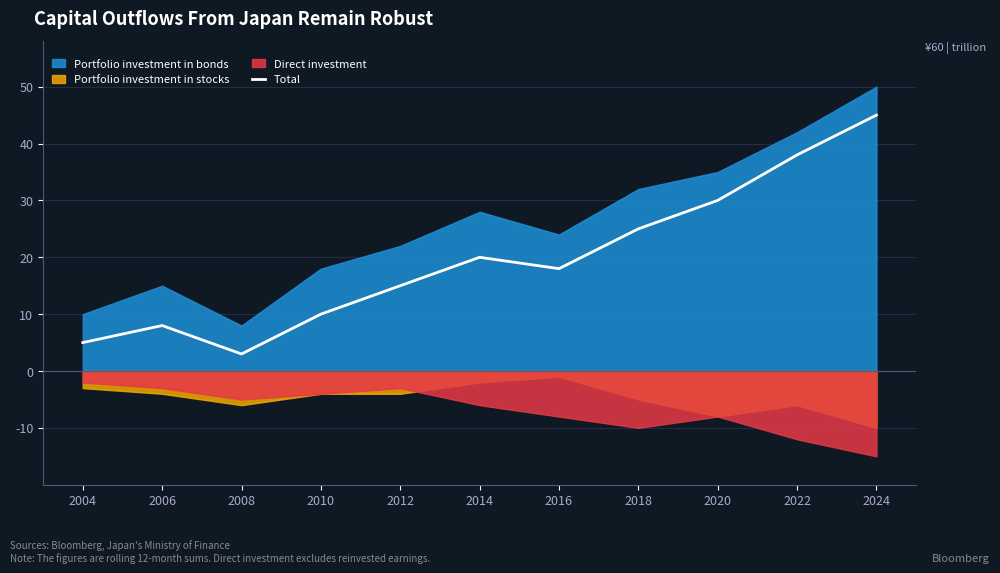

What is the change in value from 2012 to 2014?

+5